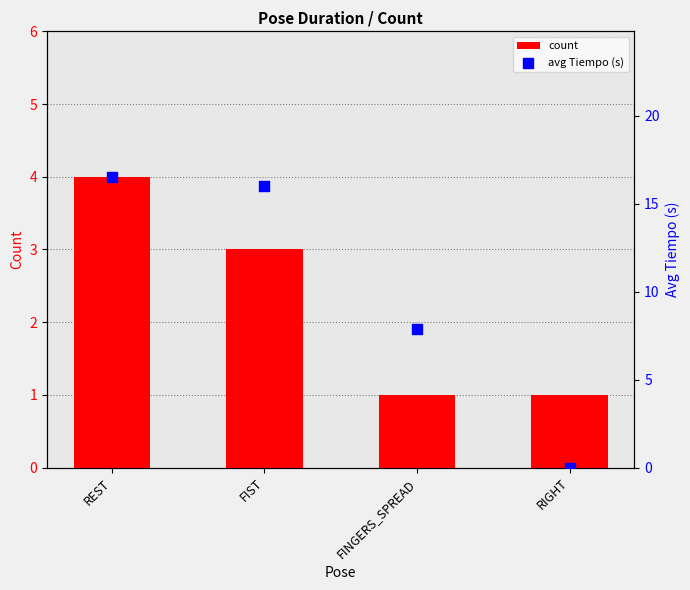

Which series contains the highest Y value?

avg Tiempo (s)